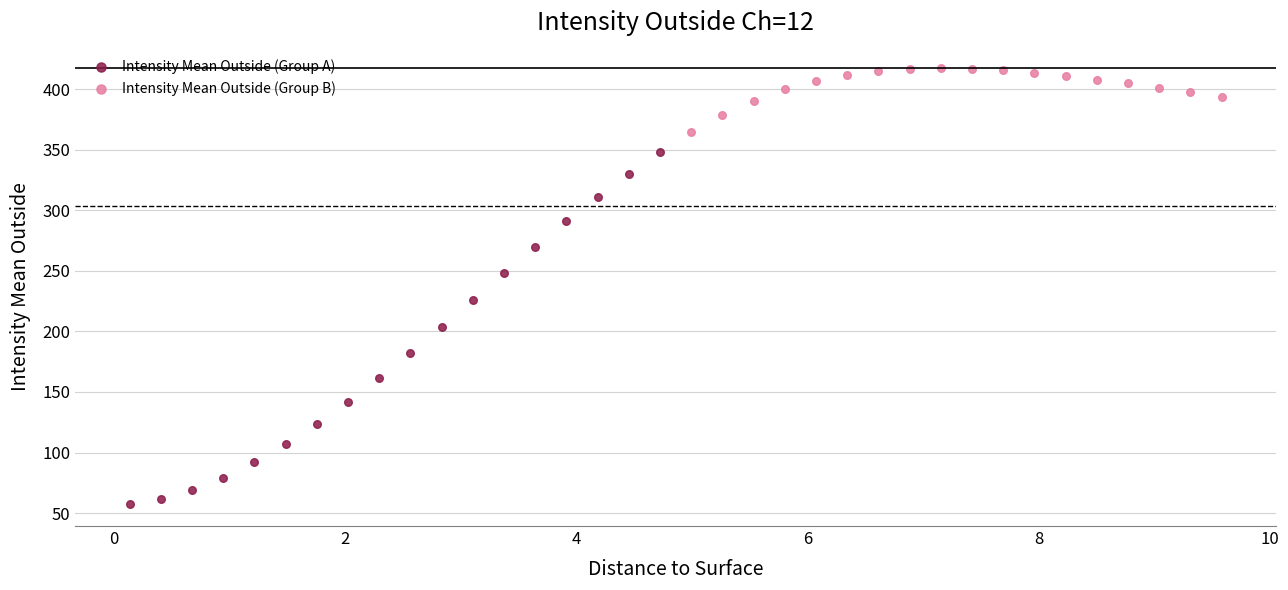

Which series reaches the maximum Y coordinate?

Intensity Mean Outside (Group B)